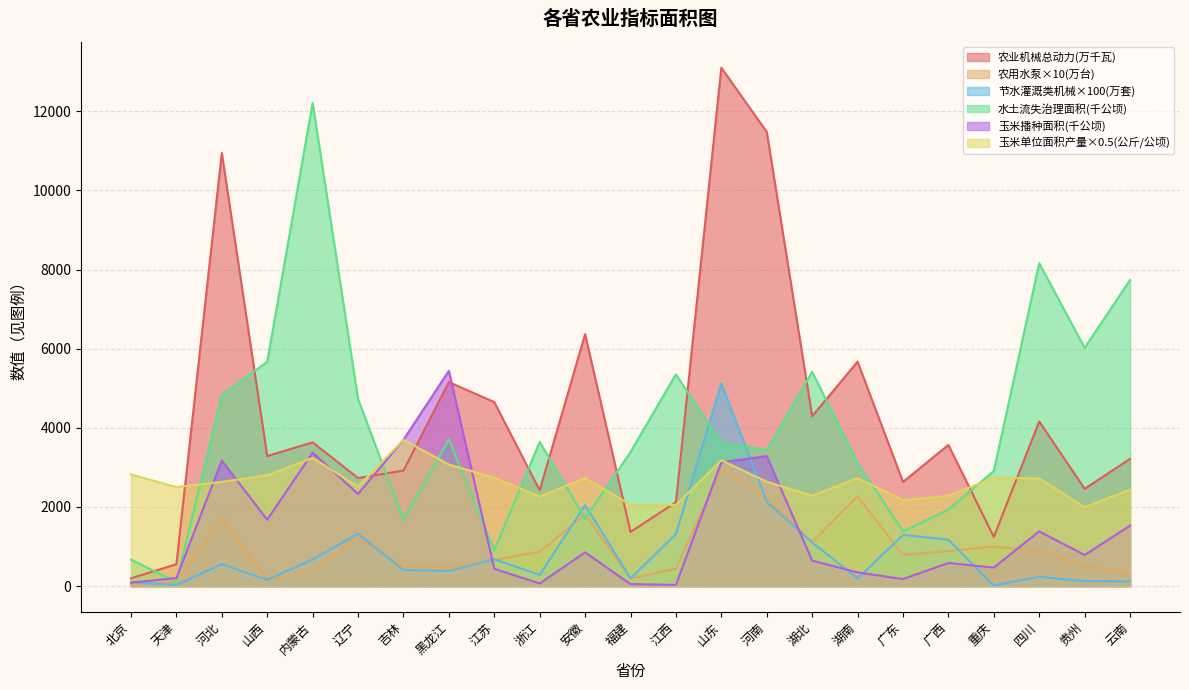

Reading left to right, transcribe all the data shown in this chart.

农业机械总动力: 195.8	552.3	10942.9	3286.2	3632.6	2730.2	2919.1	5155.5	4650.0	2420.1	6365.8	1368.4	2118.4	13101.4	11476.8	4292.9	5672.1	2632.4	3567.5	1243.3	4160.1	2458.4	3215.0
农用水泵: 34.2	87.3	1706.1	152.9	386.8	1219.2	494.7	482.4	659.9	869.4	1805.8	190.8	439.6	2961.0	2234.4	1106.0	2266.3	790.9	884.5	1002.3	874.1	521.9	302.1
节水灌溉类机械: 97.0	27.0	555.0	156.0	674.0	1322.0	406.0	384.0	676.0	283.0	2047.0	198.0	1314.0	5125.0	2130.0	1104.0	193.0	1294.0	1173.0	15.0	236.0	126.0	119.0
水土流失治理面积: 670.8	94.9	4826.5	5668.0	12210.8	4733.5	1670.2	3708.3	899.7	3644.5	1702.0	3388.3	5351.6	3612.5	3441.7	5414.4	3109.0	1384.9	1931.8	2908.7	8159.2	6021.3	7734.5
玉米播种面积: 88.6	202.8	3170.9	1676.5	3372.2	2330.1	3696.6	5440.2	436.1	66.5	852.4	49.5	29.9	3126.5	3283.9	642.4	345.7	177.2	584.0	467.9	1381.2	787.5	1525.7
玉米单位面积产量: 2823.2	2500.0	2634.4	2797.8	3241.3	2511.8	3697.3	3072.9	2739.8	2261.8	2730.6	2051.6	2050.6	3179.8	2637.2	2285.7	2728.2	2169.0	2280.8	2735.5	2721.9	1992.5	2435.9